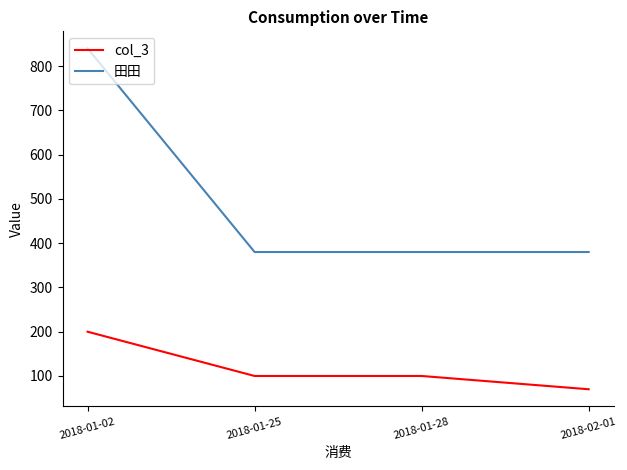

How many lines are shown in the chart?

2